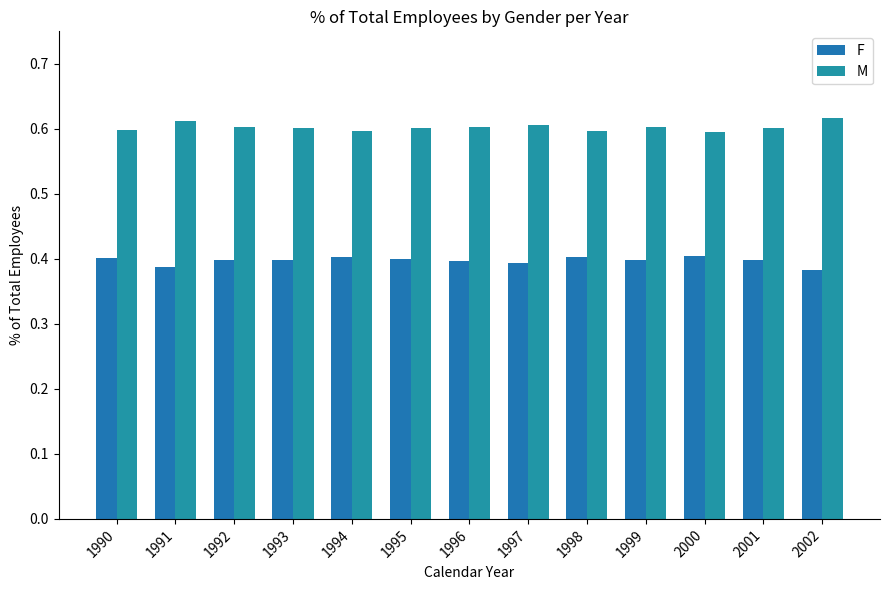

Is it true that F equals 0.3 at 1998?

False